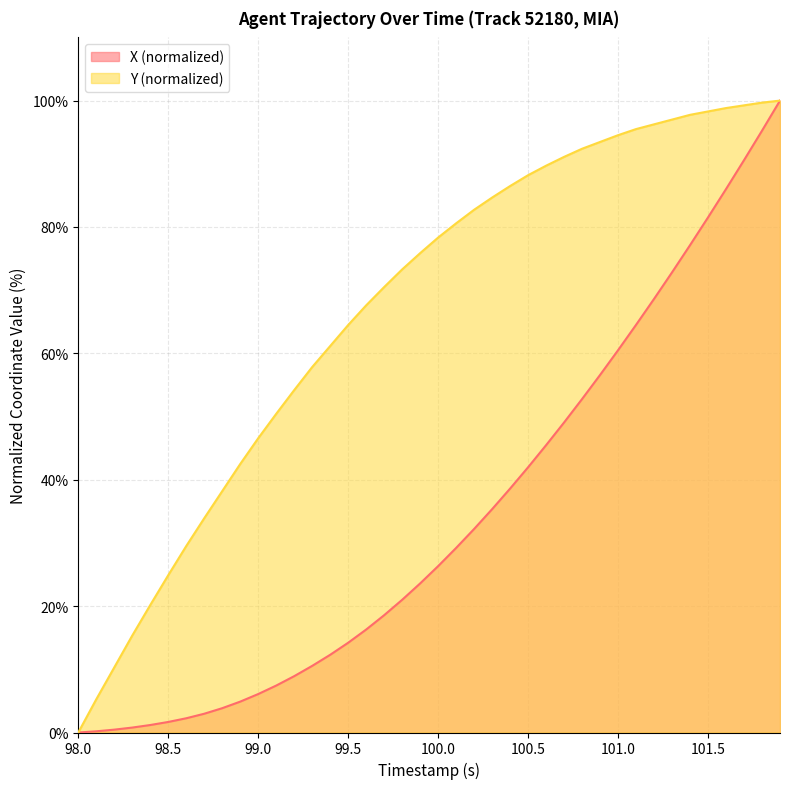

True or false: Y (normalized) has a value of 77.7 at 99.0.

False